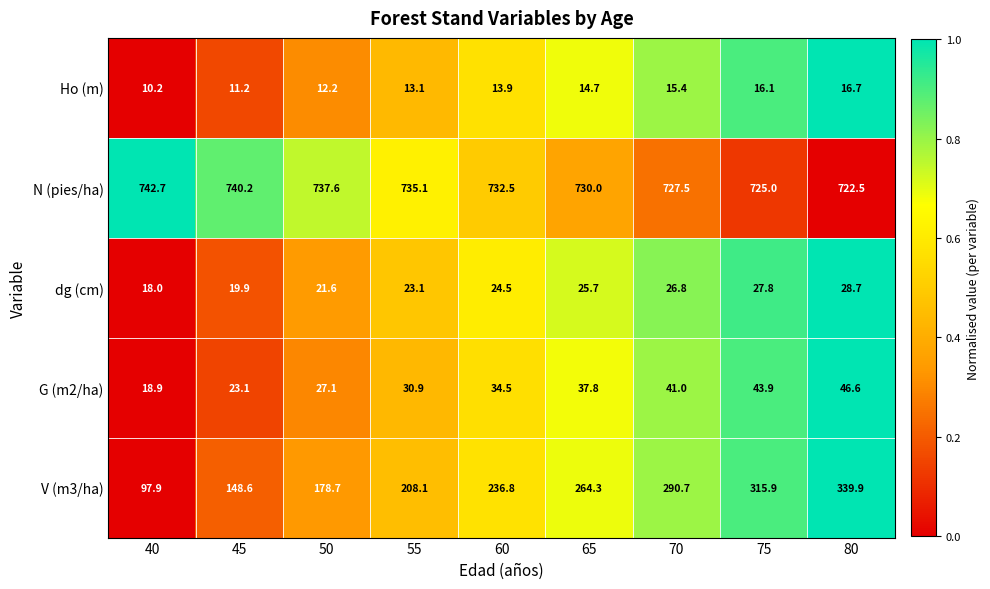

Which series has the largest total across all categories?

N (pies/ha)